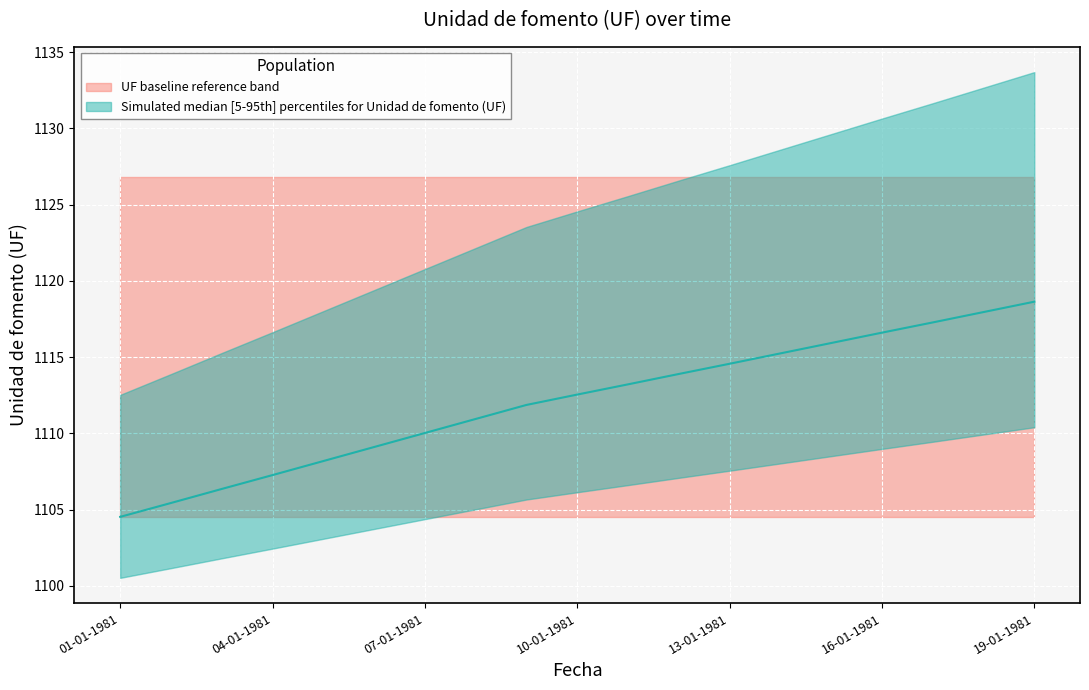

Reading left to right, what are all the values shown in this chart?

1104.5	1105.4	1106.4	1107.3	1108.2	1109.1	1110.0	1111.0	1111.9	1112.5	1113.2	1113.9	1114.6	1115.2	1115.9	1116.6	1117.3	1118.0	1118.6